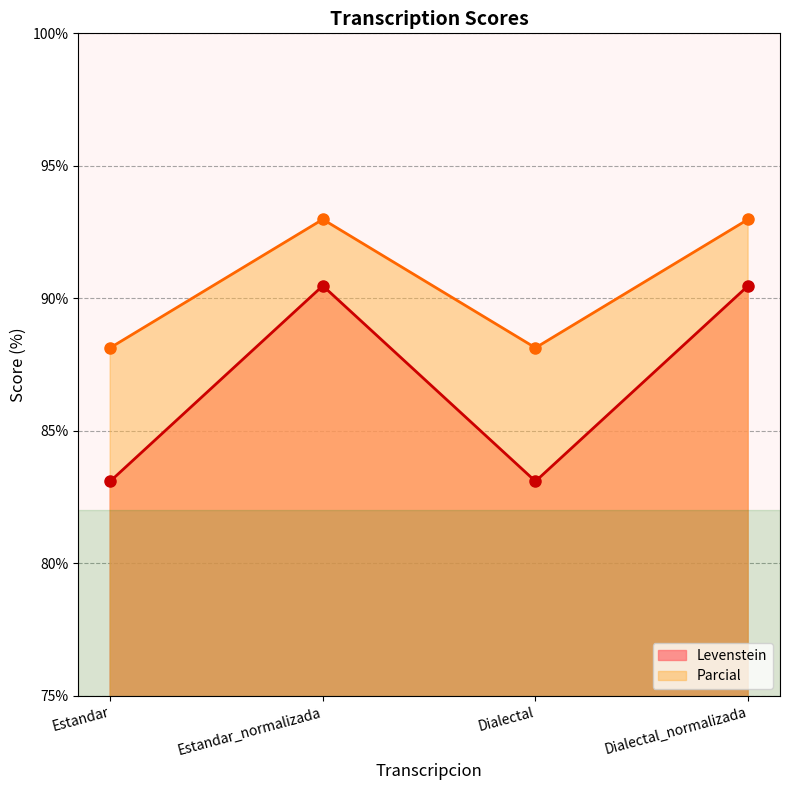

Which category has the highest value in the Parcial series?

Estandar_normalizada